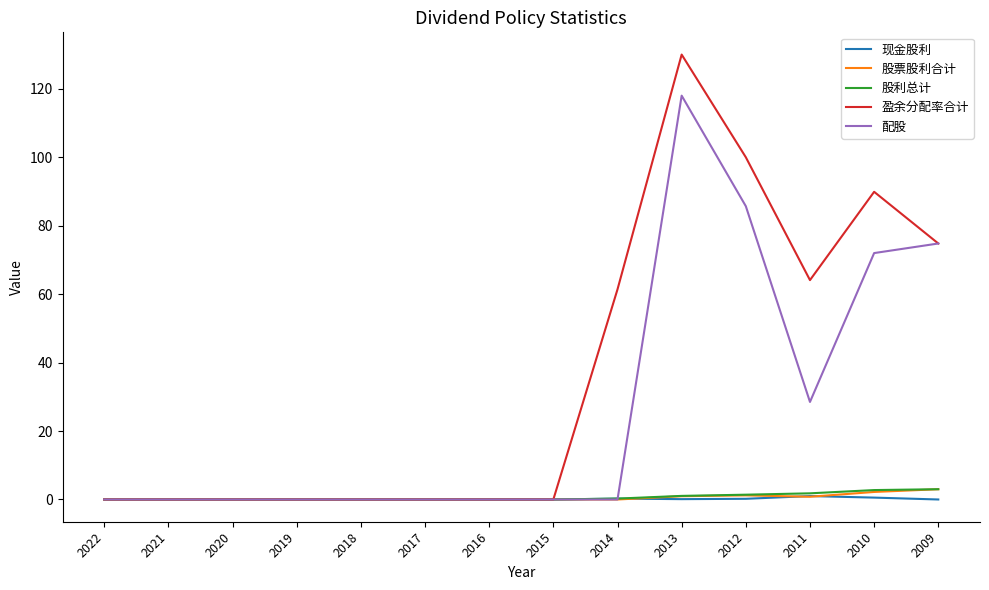

Between 2016 and 2013, which series saw the biggest shift?

盈余分配率合计